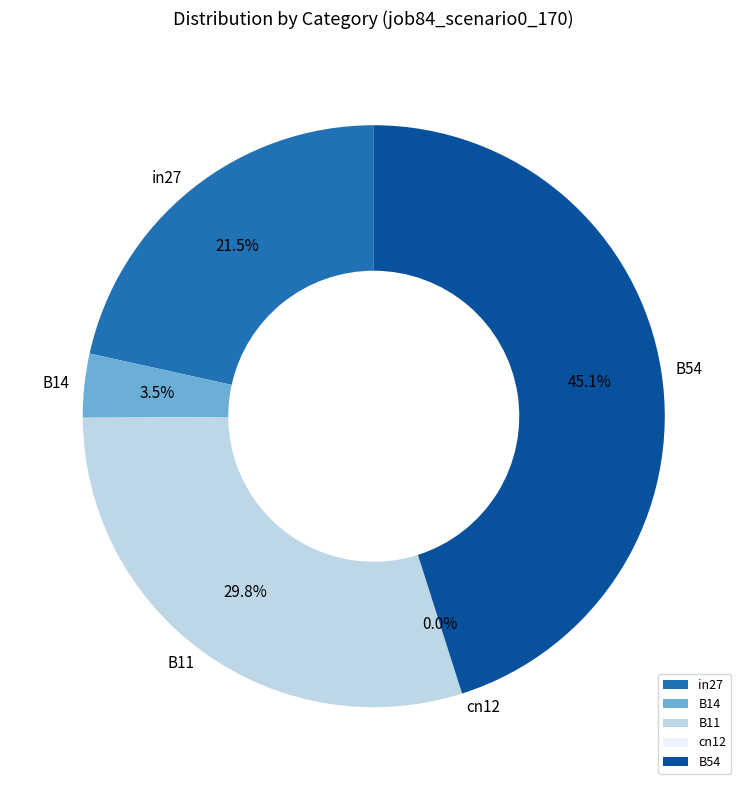

What is the change in value from in27 to B14?

-0.1